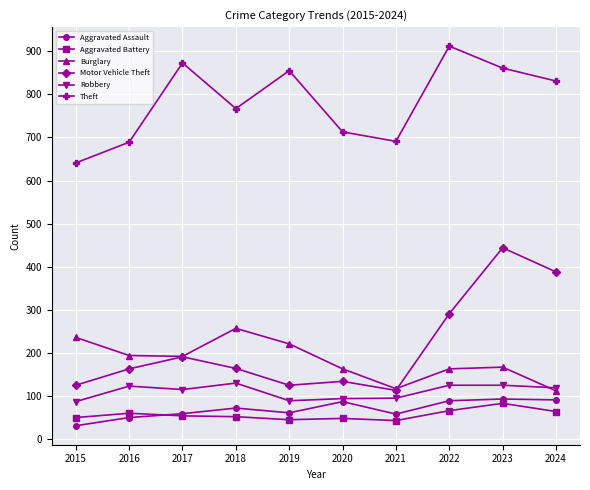

How many data points does each series have?

10